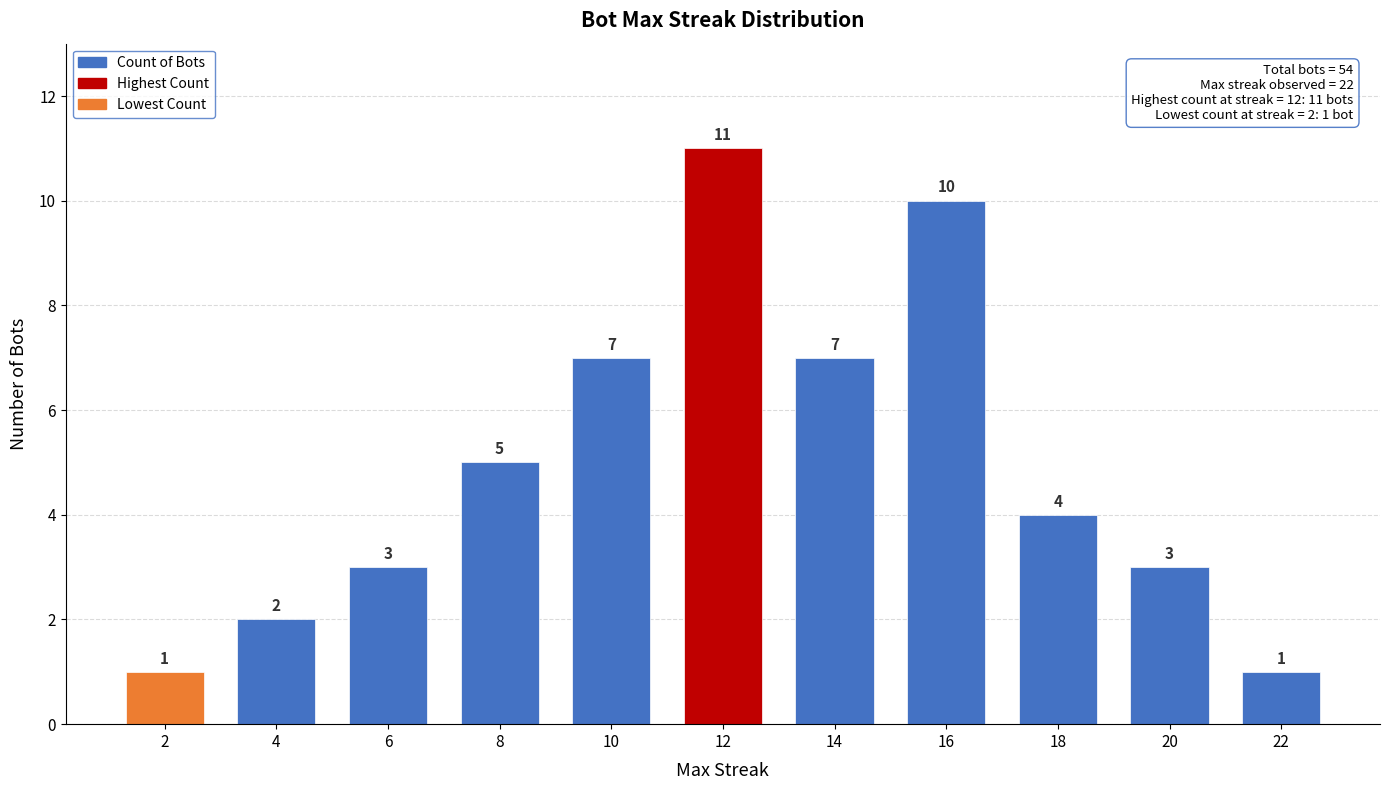

At which category does the chart reach its peak across all series?

12